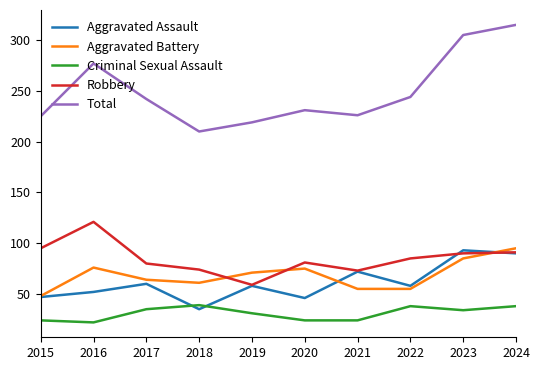

Which category has the highest value across all series?

2024